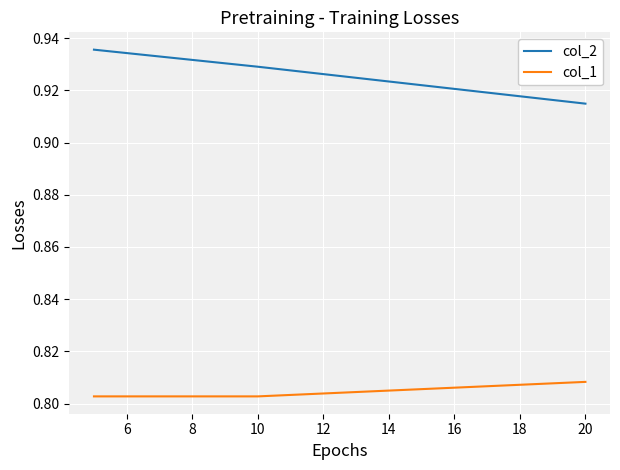

Which series has the largest range (max minus min)?

col_2